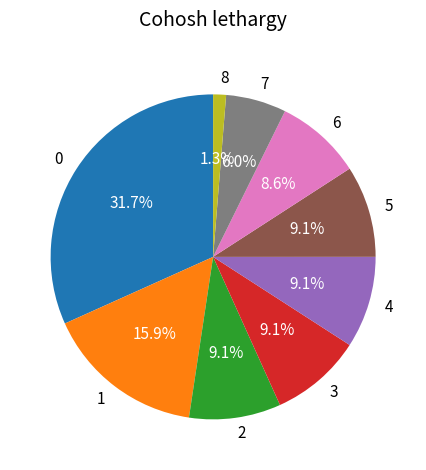

Does any single category account for the majority?

No